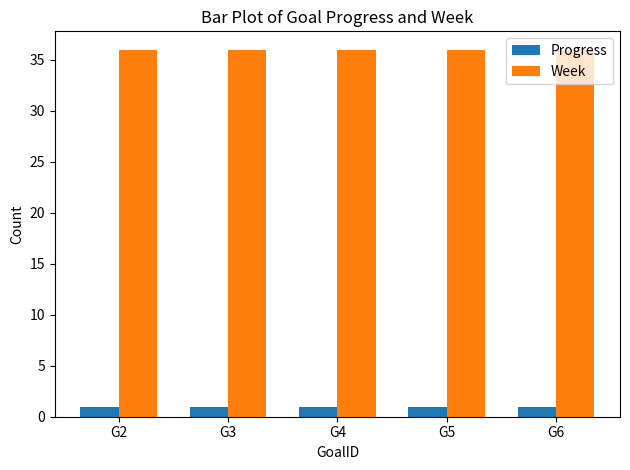

What is the value of the Week bar at the 3rd from the left?

36.0